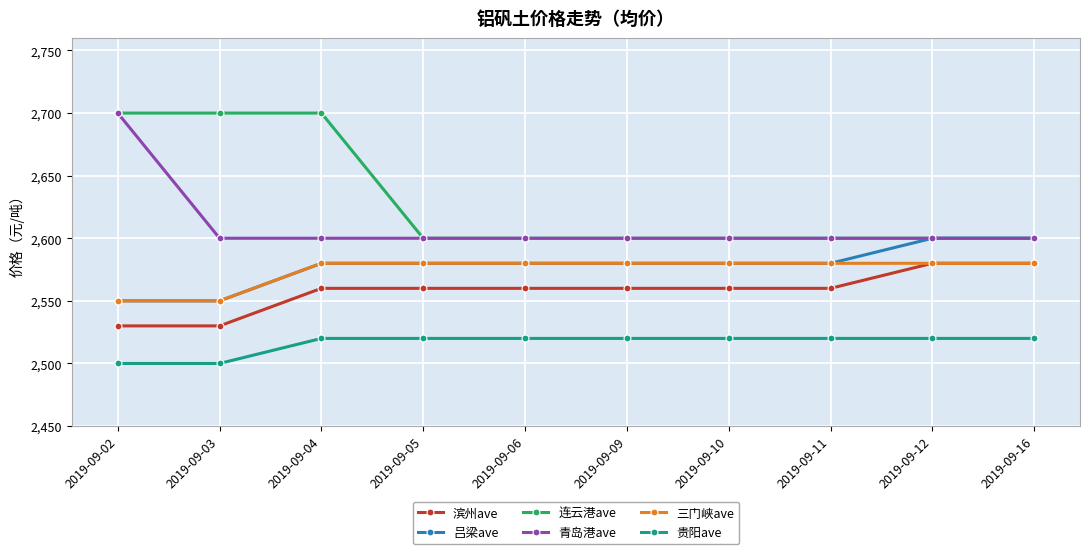

How many lines are shown in the chart?

6